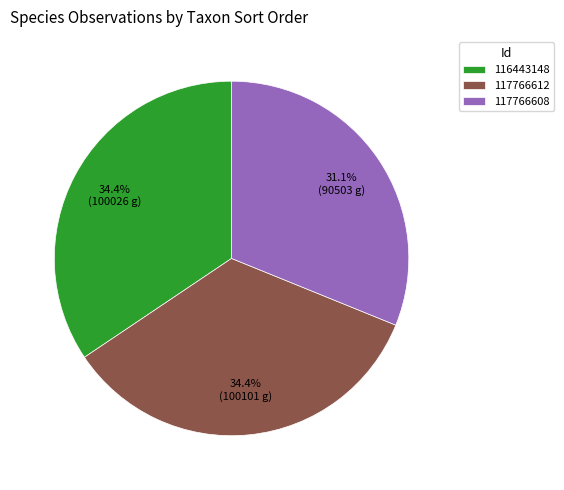

Which category has the smallest portion of the pie?

117766608